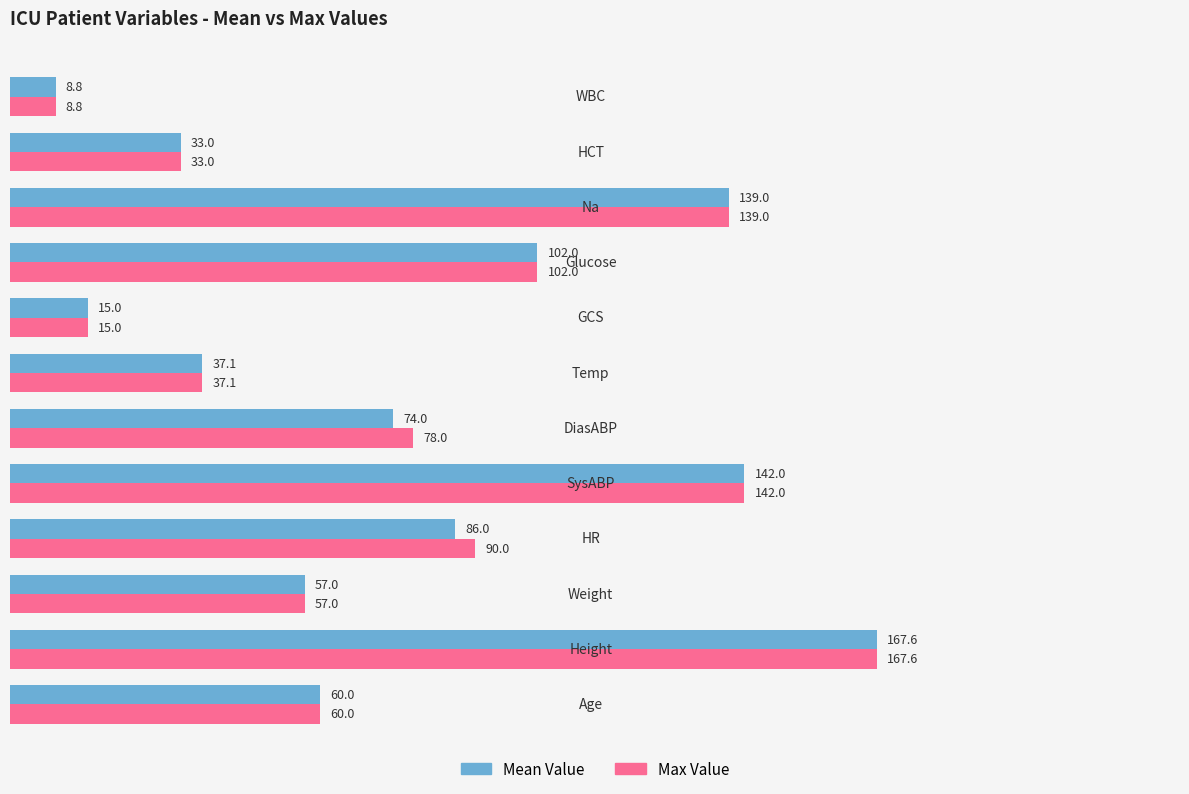

List the labels in order of Max Value value, smallest first.

WBC, GCS, HCT, Temp, Weight, Age, DiasABP, HR, Glucose, Na, SysABP, Height